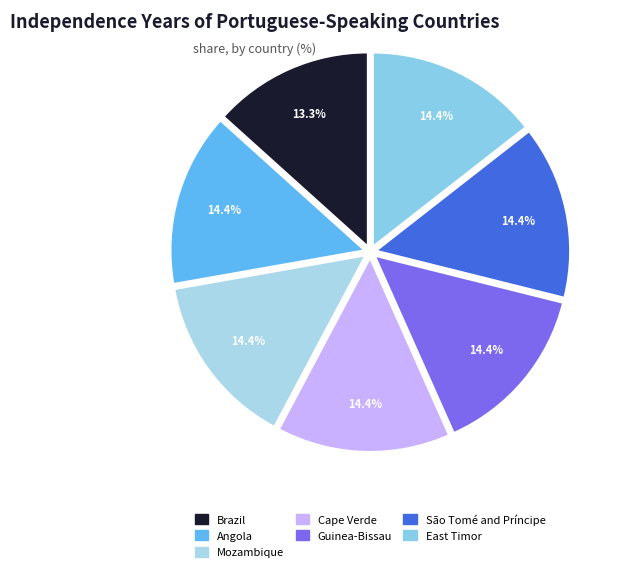

To the nearest percent, what is the combined percentage of East Timor and Brazil?

28%